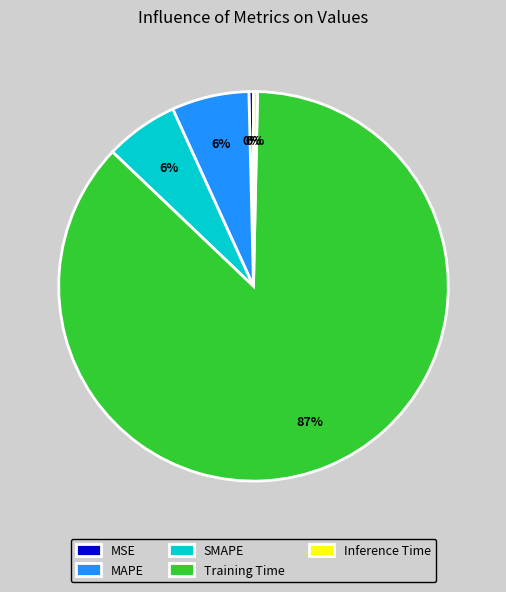

True or false: Training Time accounts for 87% of the total.

True